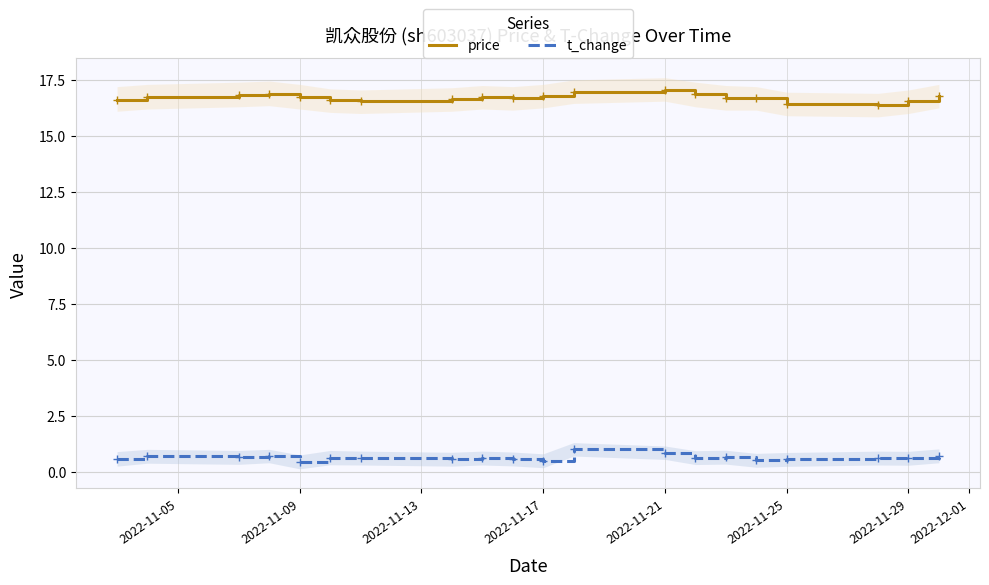

True or false: t_change and price intersect in this chart.

False